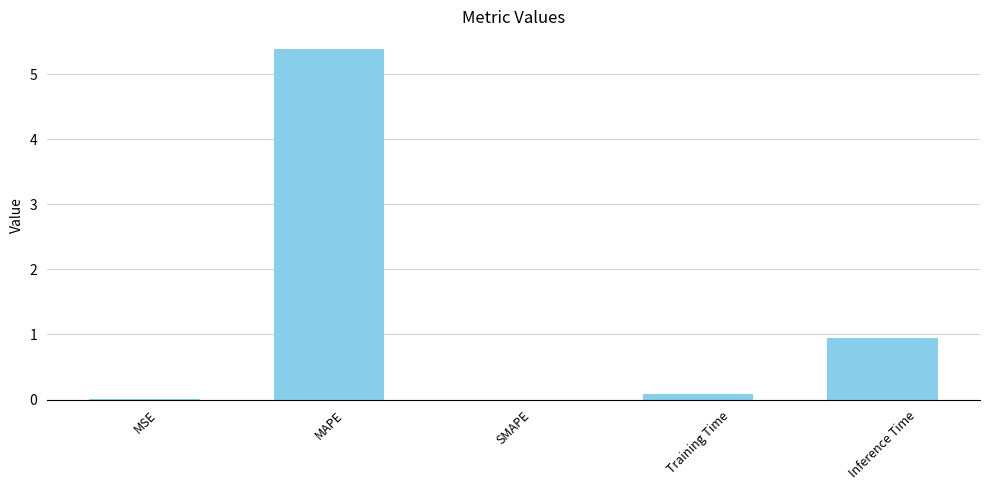

Are the bars horizontal?

No